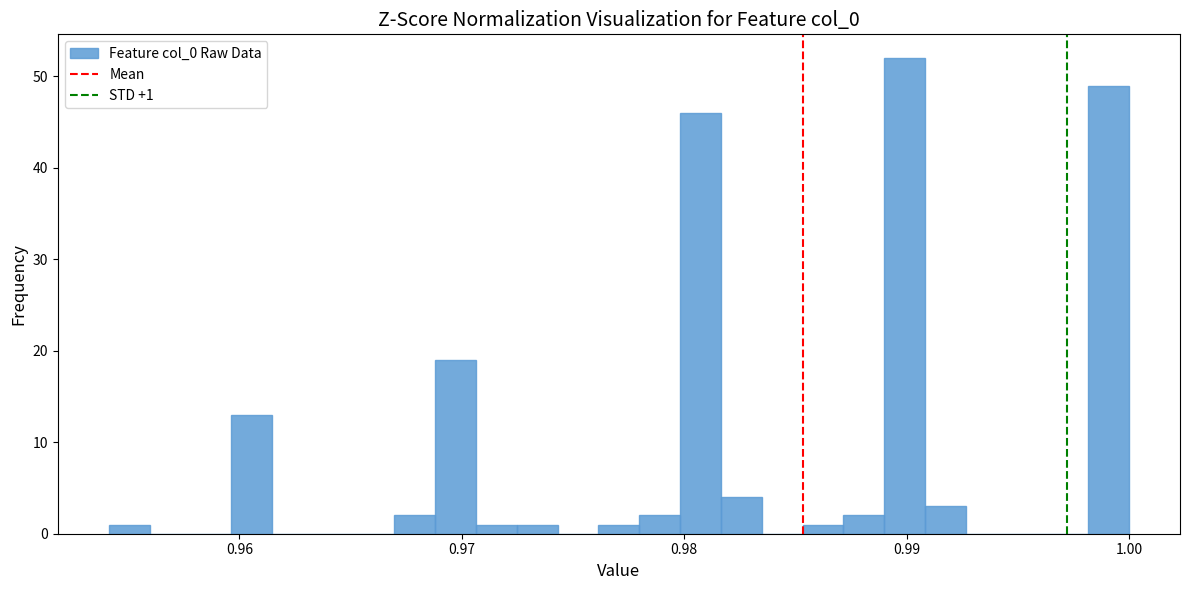

Around what value on the x-axis is the tallest bar? Give the approximate position of its centre, as read against the axis.

0.990